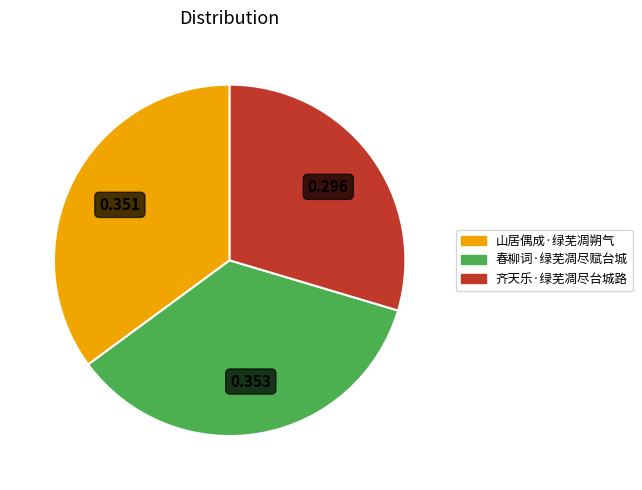

How many slices are in this pie chart?

3